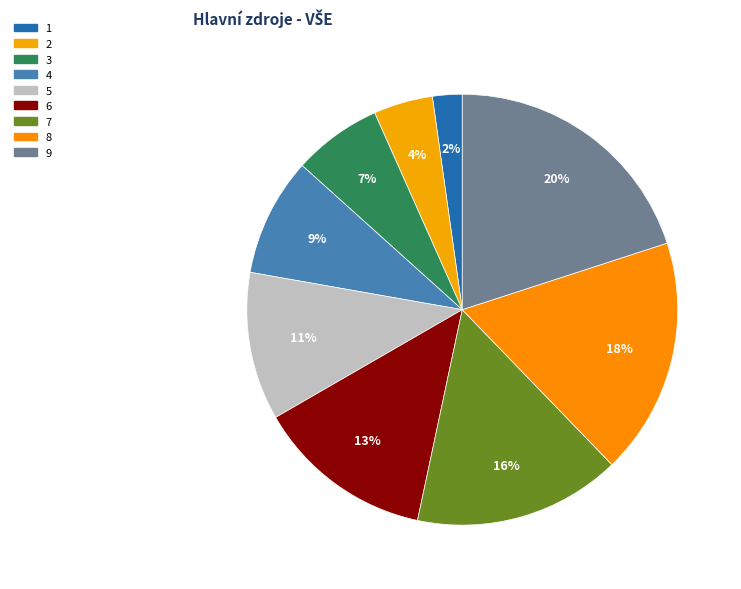

Combined, what portion of the pie is 8 and 6?

31.1%